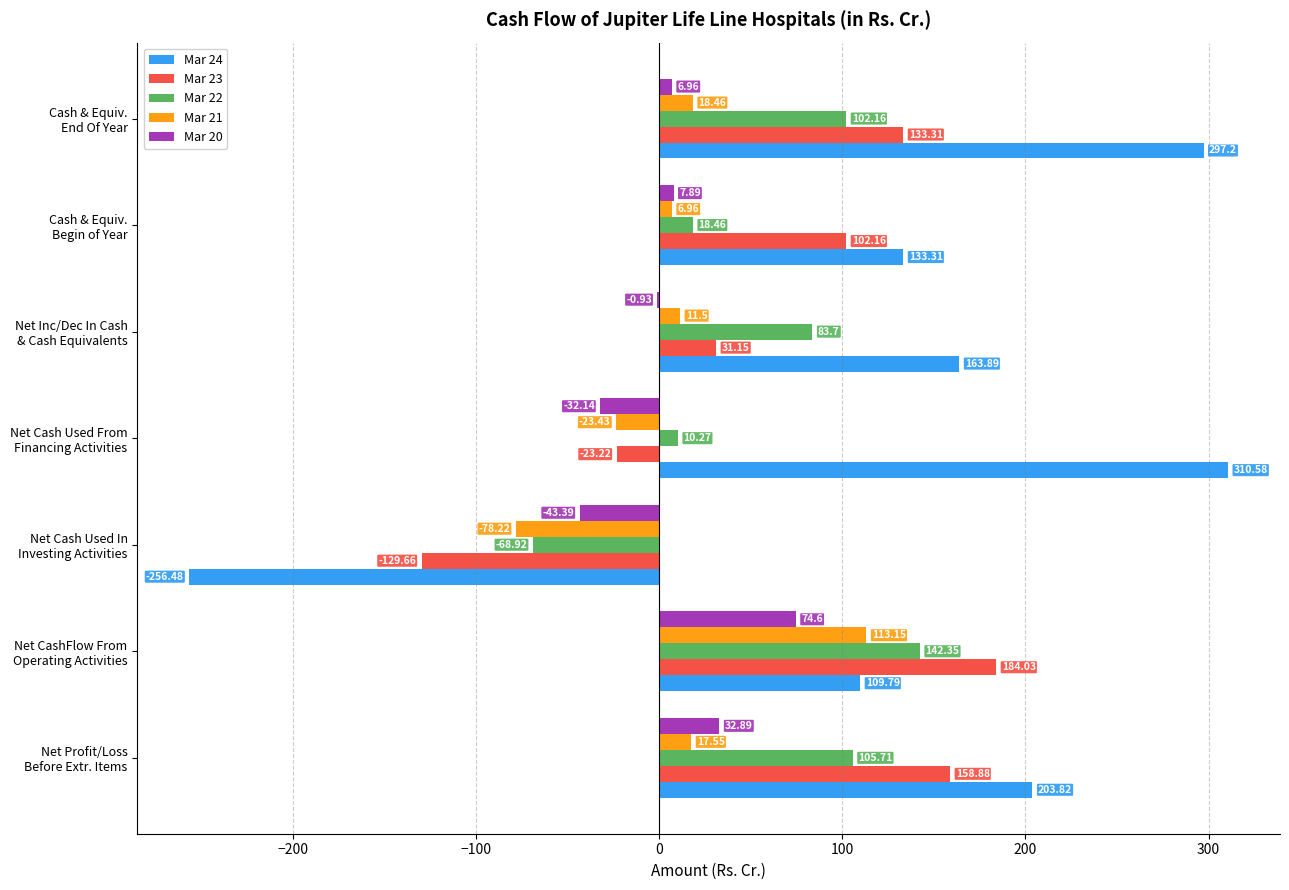

Which series has the largest total across all categories?

Mar 24